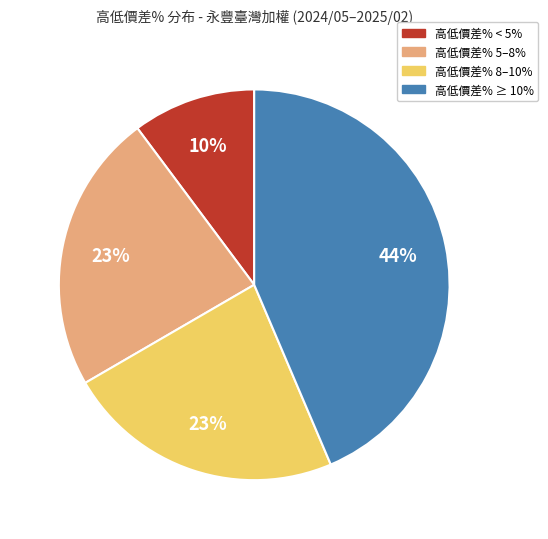

What is the smallest slice in the pie chart?

高低價差% < 5%